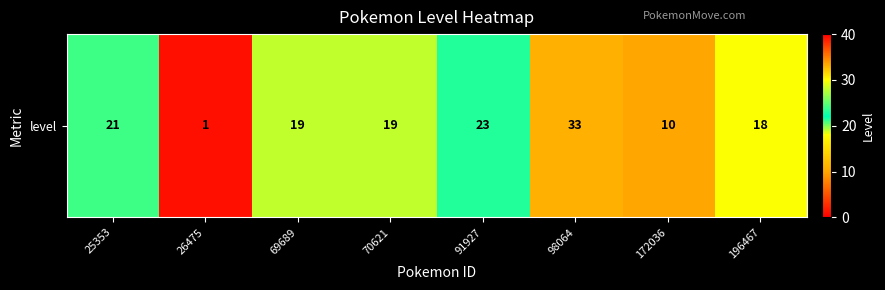

Reading left to right, what are all the values shown in this chart?

25353=21	26475=1	69689=19	70621=19	91927=23	98064=33	172036=10	196467=18